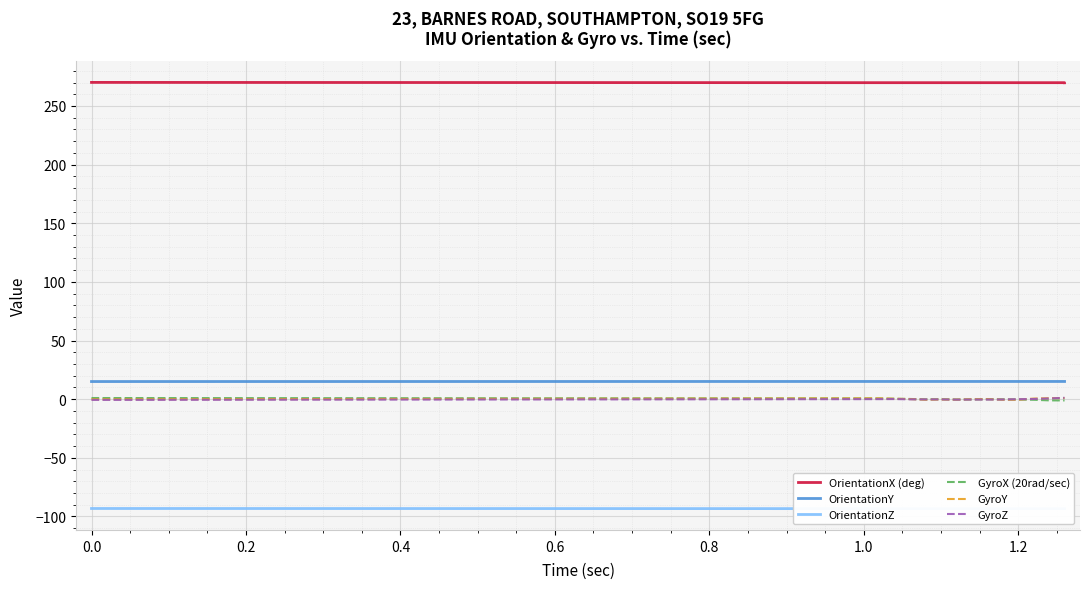

Is the value of OrientationY at 10 greater than the value of GyroY at 0.8?

Yes